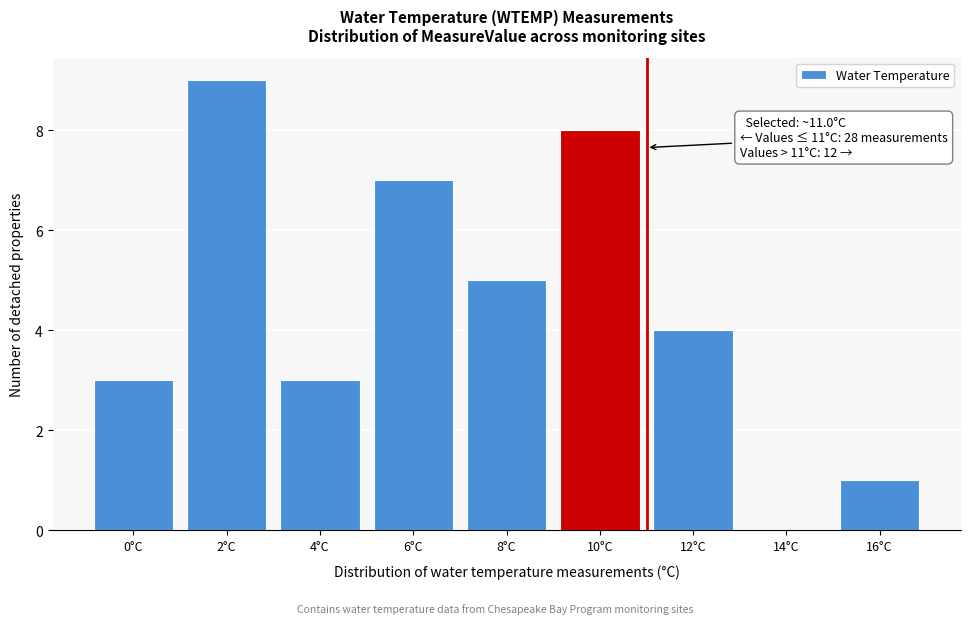

Reading left to right, extract all data points from this chart.

0°C=3	2°C=9	4°C=3	6°C=7	8°C=5	10°C=8	12°C=4	14°C=0	16°C=1